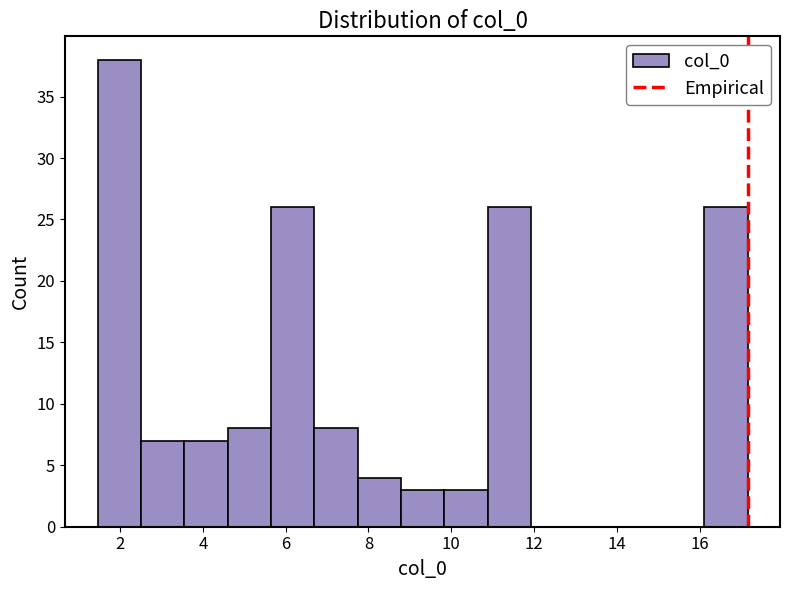

Reading left to right, transcribe this chart: for each bar, give the range it covers on the x-axis and its height. Neither the bar edges nor the heights are printed on the chart, so give them approximately, as read against the axes.

1.4 to 2.6: 38
2.6 to 3.6: 7
3.6 to 4.6: 7
4.6 to 5.6: 8
5.6 to 6.6: 26
6.6 to 7.8: 8
7.8 to 8.8: 4
8.8 to 9.8: 3
9.8 to 10.8: 3
10.8 to 12.0: 26
12.0 to 13.0: 0
13.0 to 14.0: 0
14.0 to 15.0: 0
15.0 to 16.2: 0
16.2 to 17.2: 26